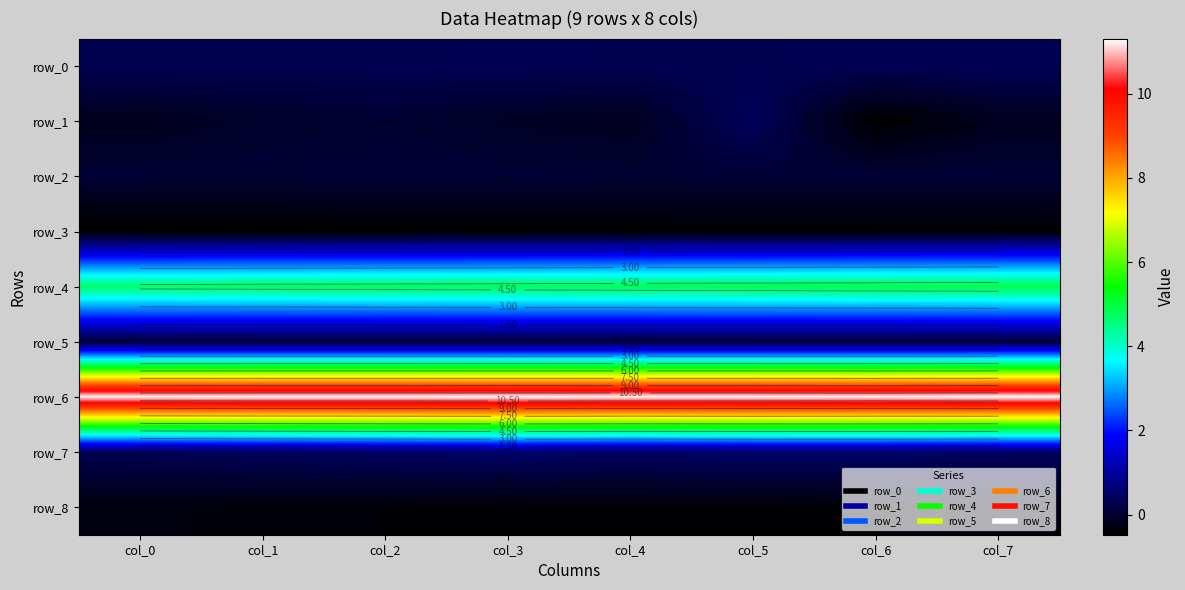

What is the sum of the row_3 values at col_3 and col_1?

-0.9